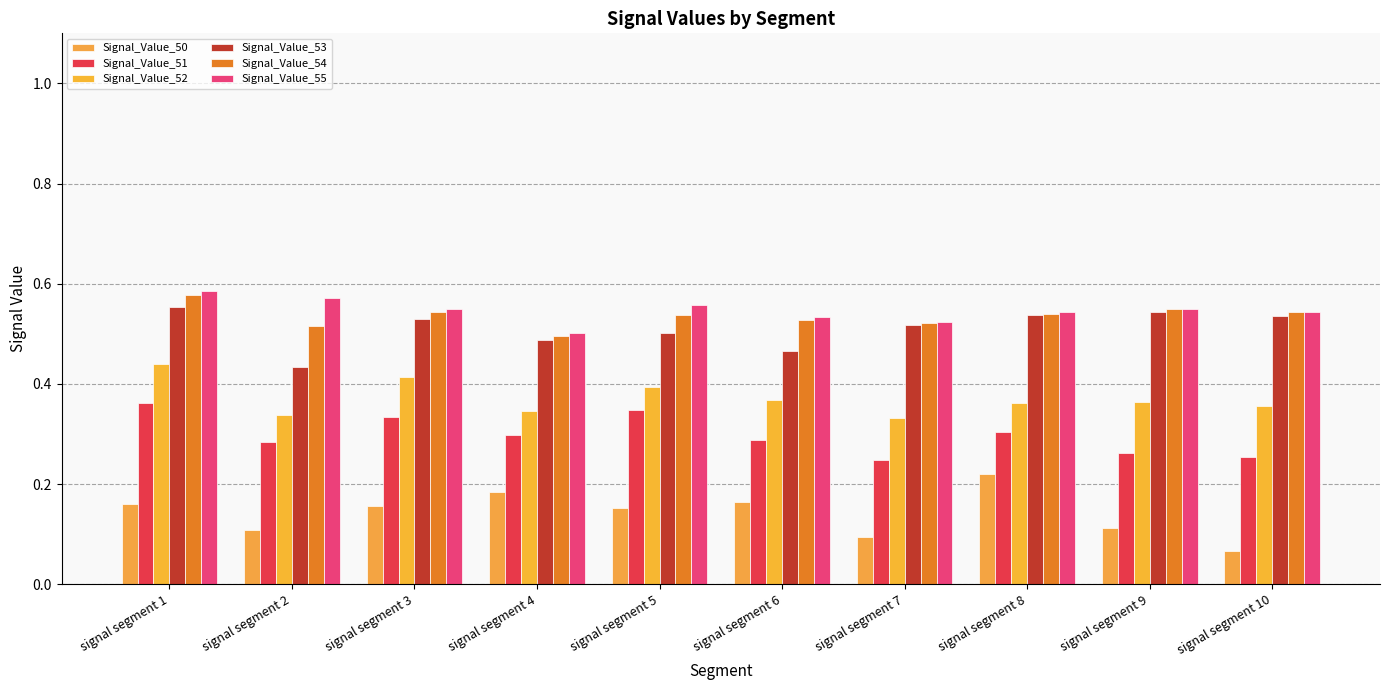

Which series has the largest total across all categories?

Signal_Value_55